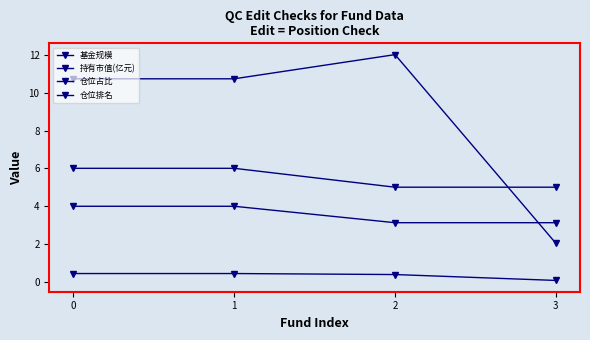

How many lines are shown in the chart?

4